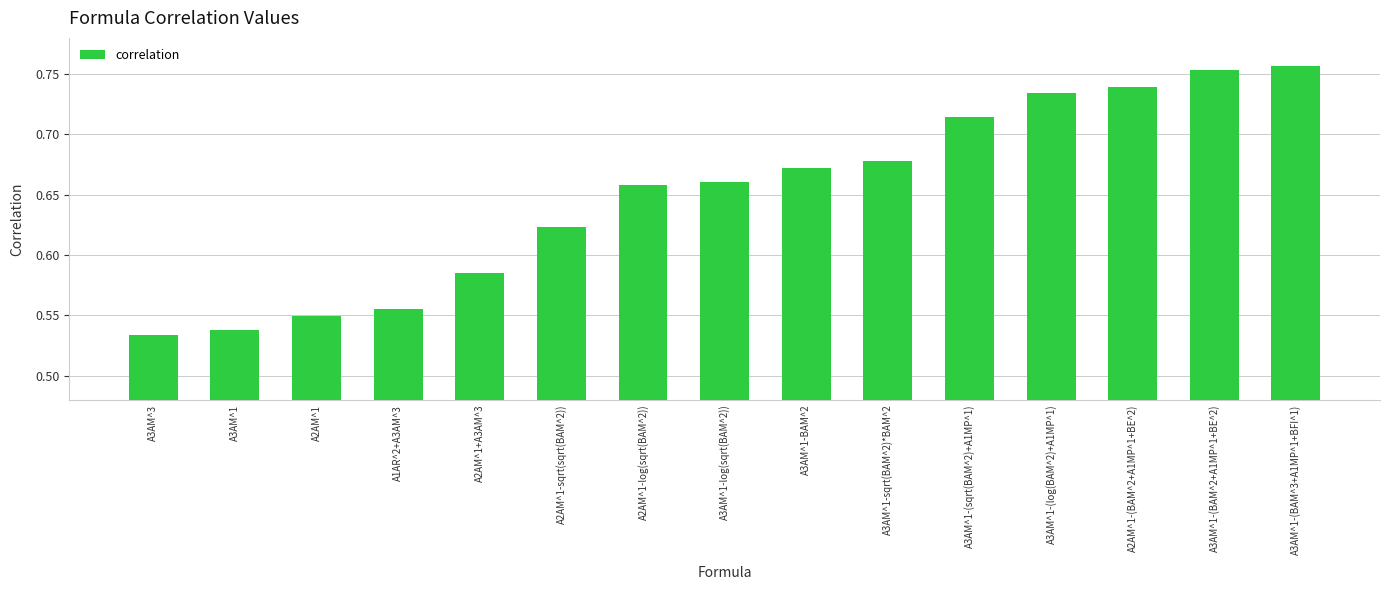

How many categories are shown in the chart?

15